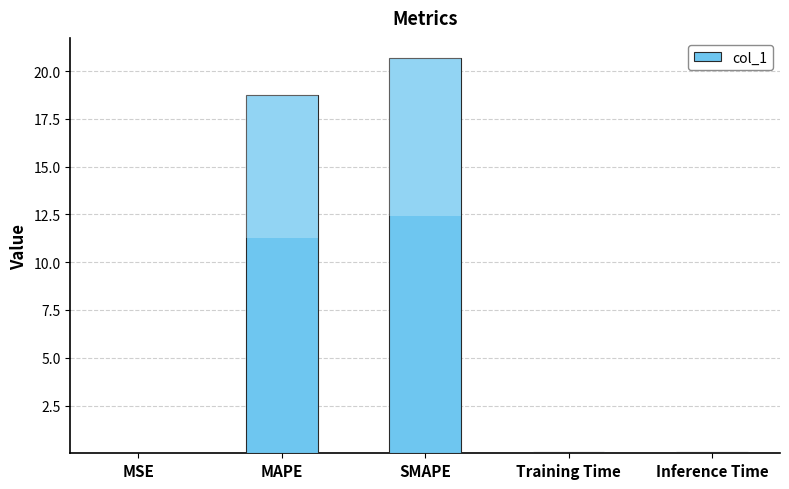

True or false: the data shows 0.0 at Training Time.

False